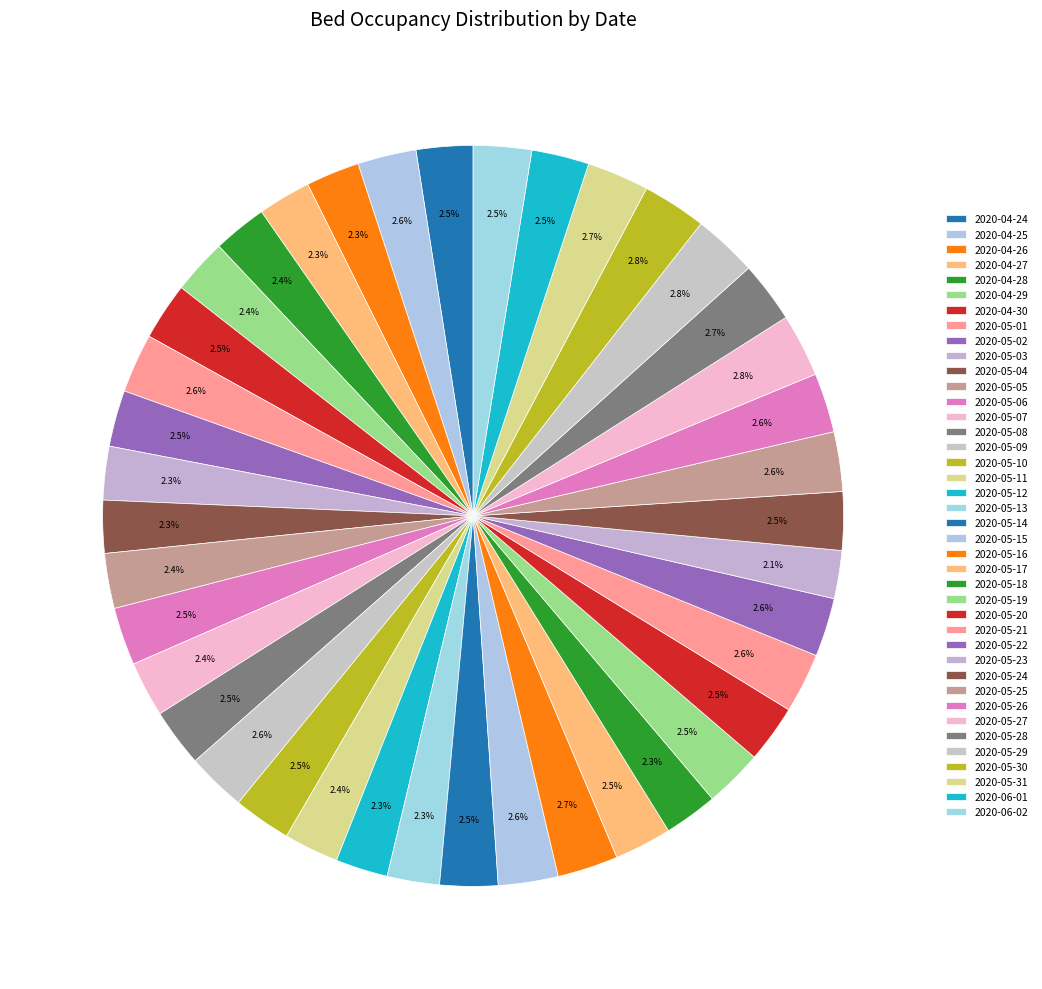

To the nearest percent, what is the difference between the largest and smallest slice percentages?

1%